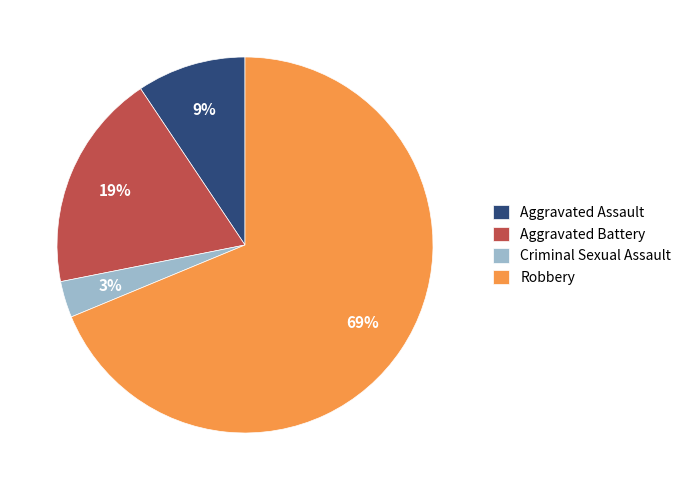

Between Aggravated Battery and Robbery, which is larger?

Robbery